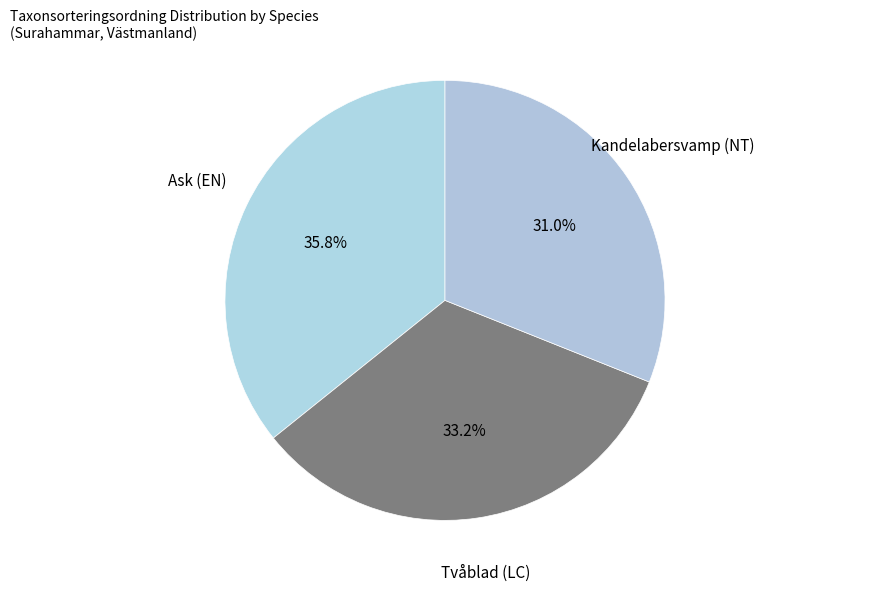

What percentage is NOT represented by Tvåblad (LC)?

66.8%